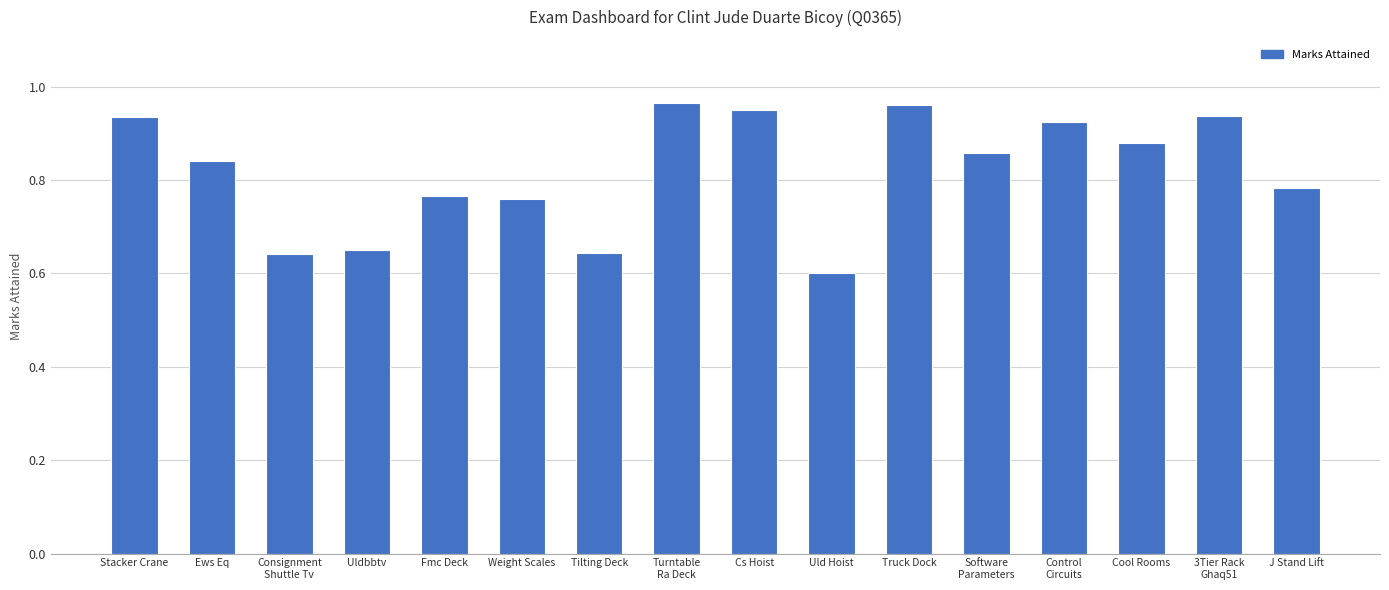

What position from the right is Fmc Deck?

12